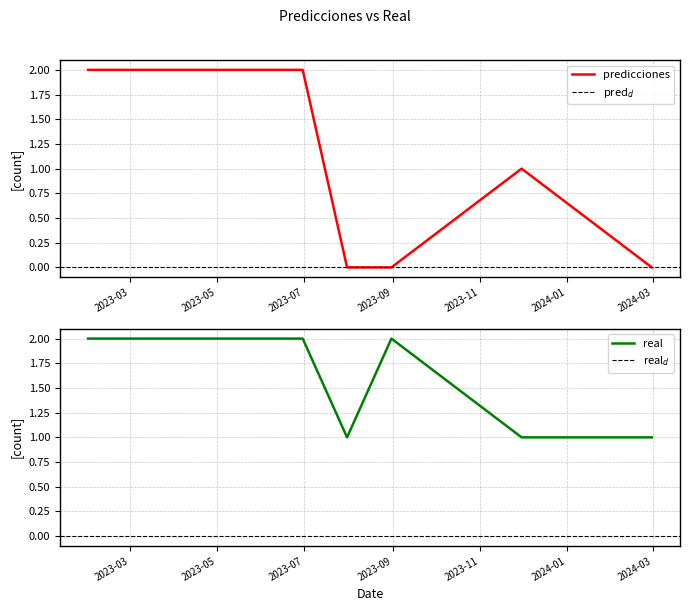

List the series in order of their peak value, highest first.

predicciones, real